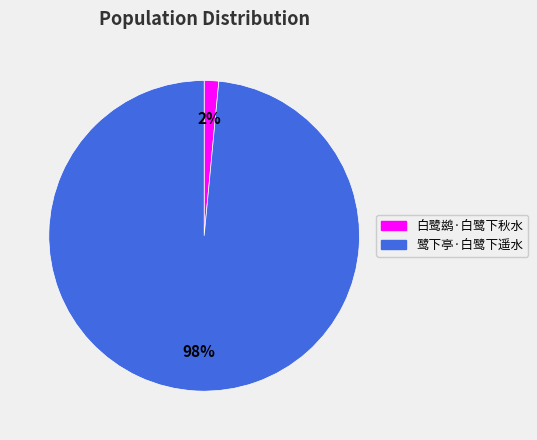

Is it true that 鹭下亭·白鹭下遥水 is 98% of the pie?

True